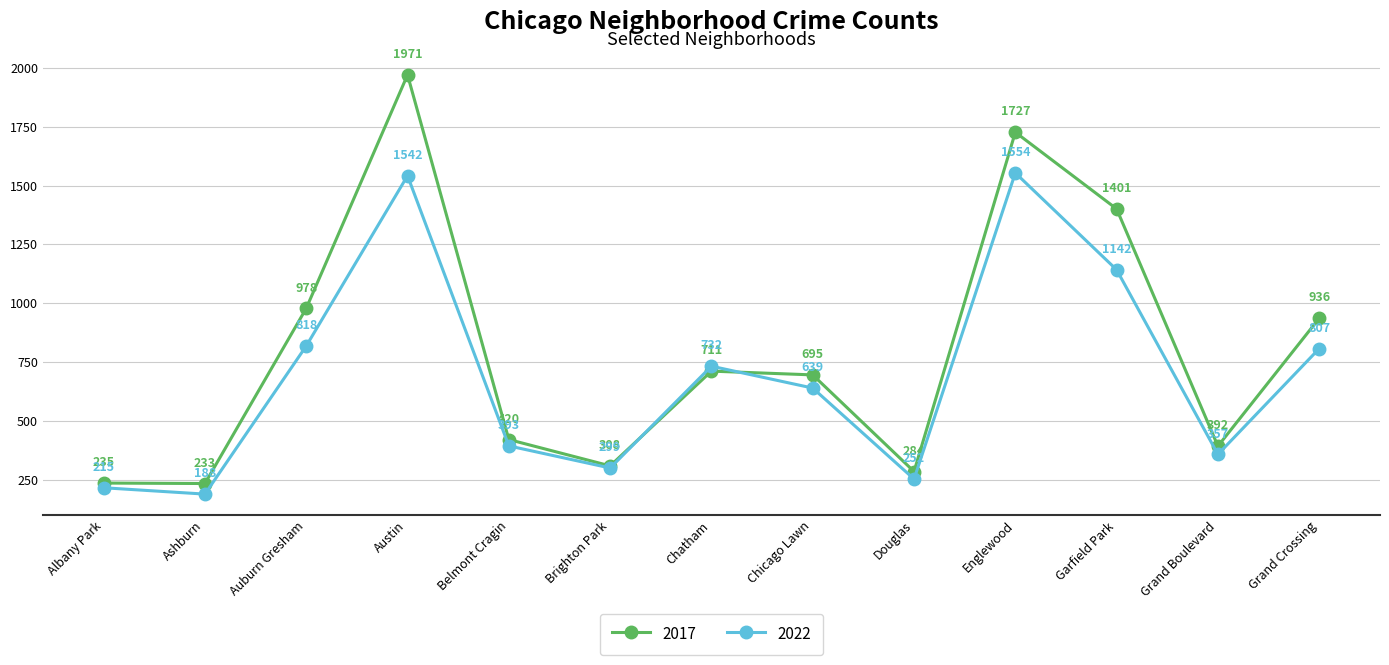

Which series has the largest range (max minus min)?

2017